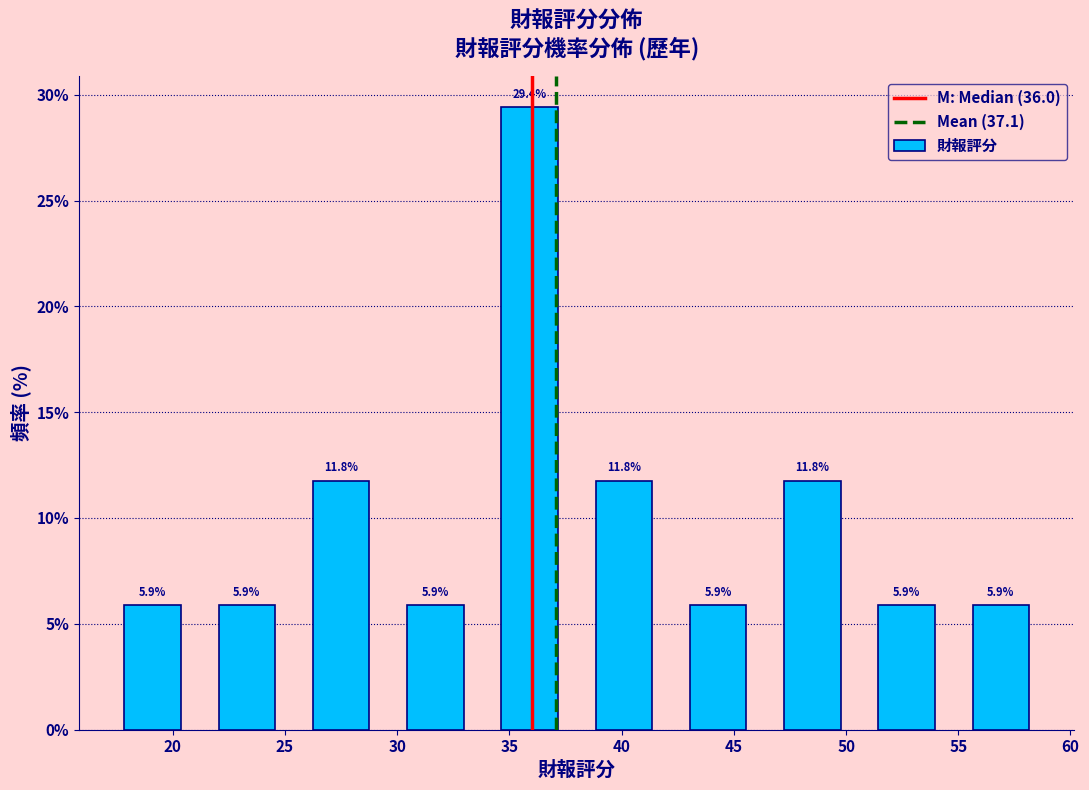

Which range on the x-axis has the tallest bar?

33.8 to 38.0